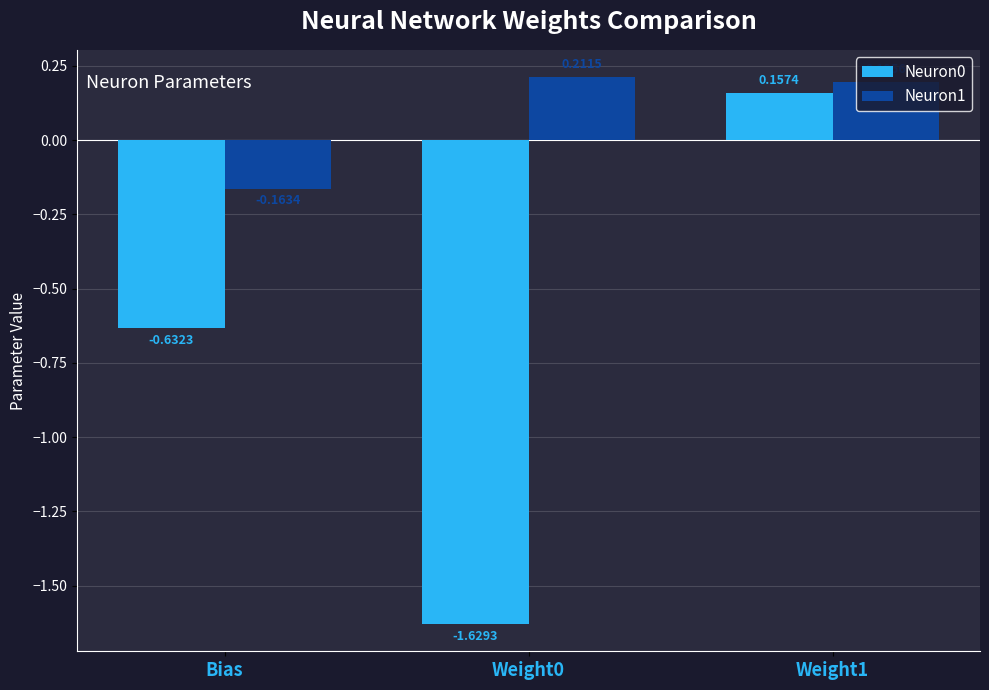

What are all the series names shown in the legend?

Neuron0, Neuron1